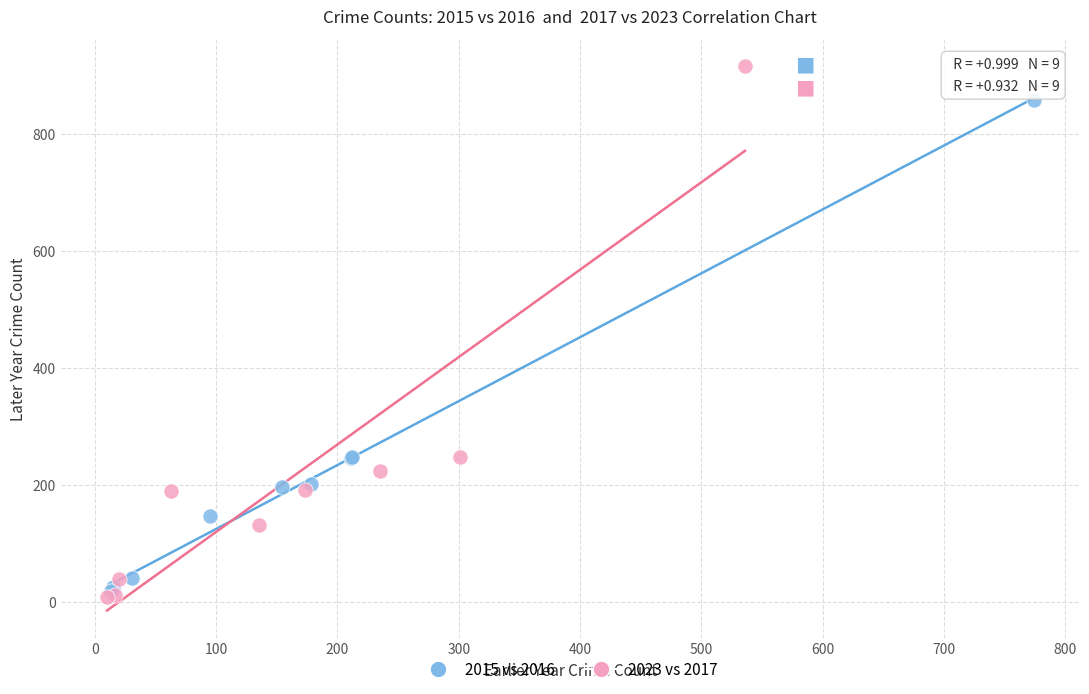

Which series has the widest spread of Y values?

2023 vs 2017